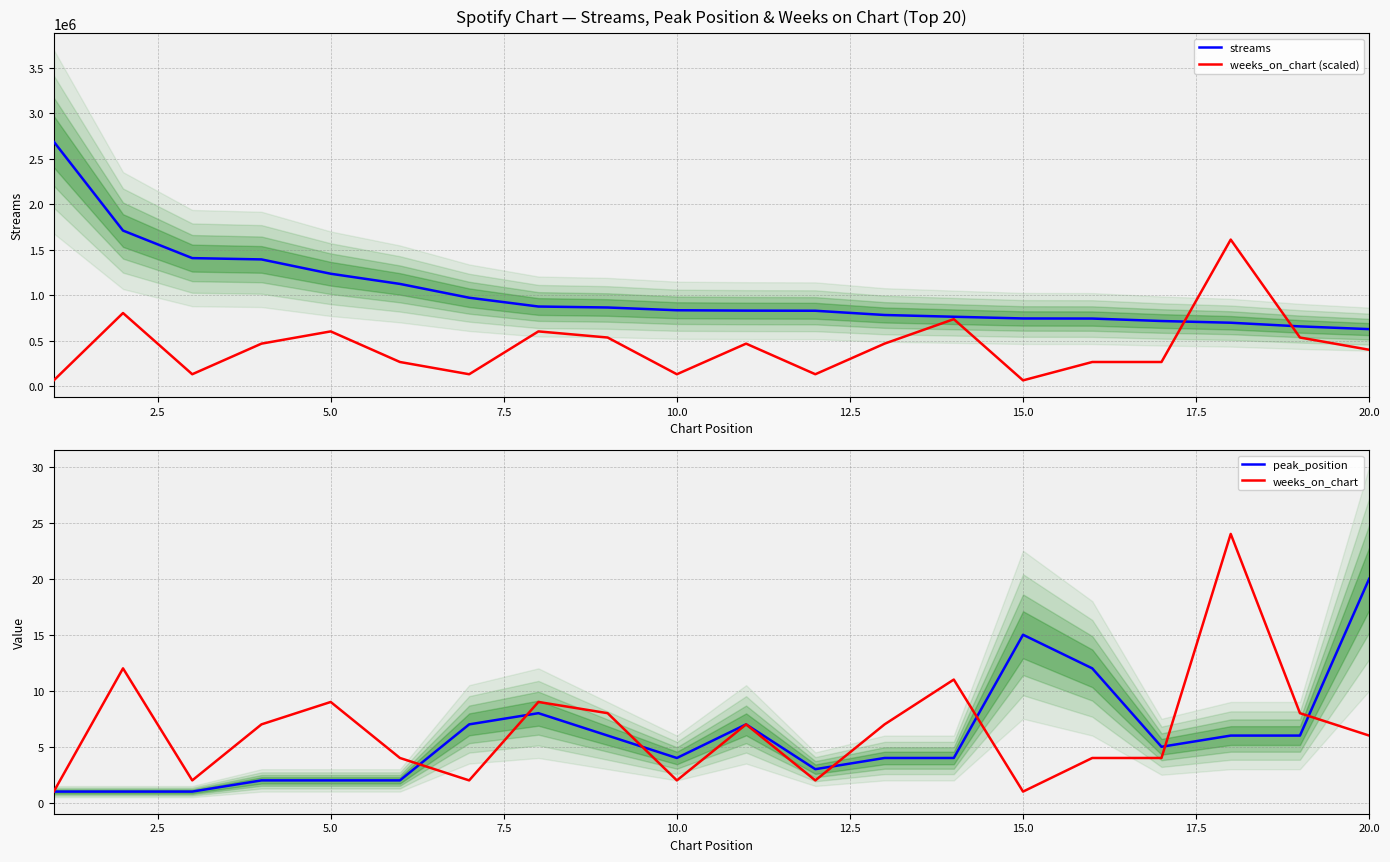

True or false: weeks_on_chart and weeks_on_chart (scaled) intersect in this chart.

False